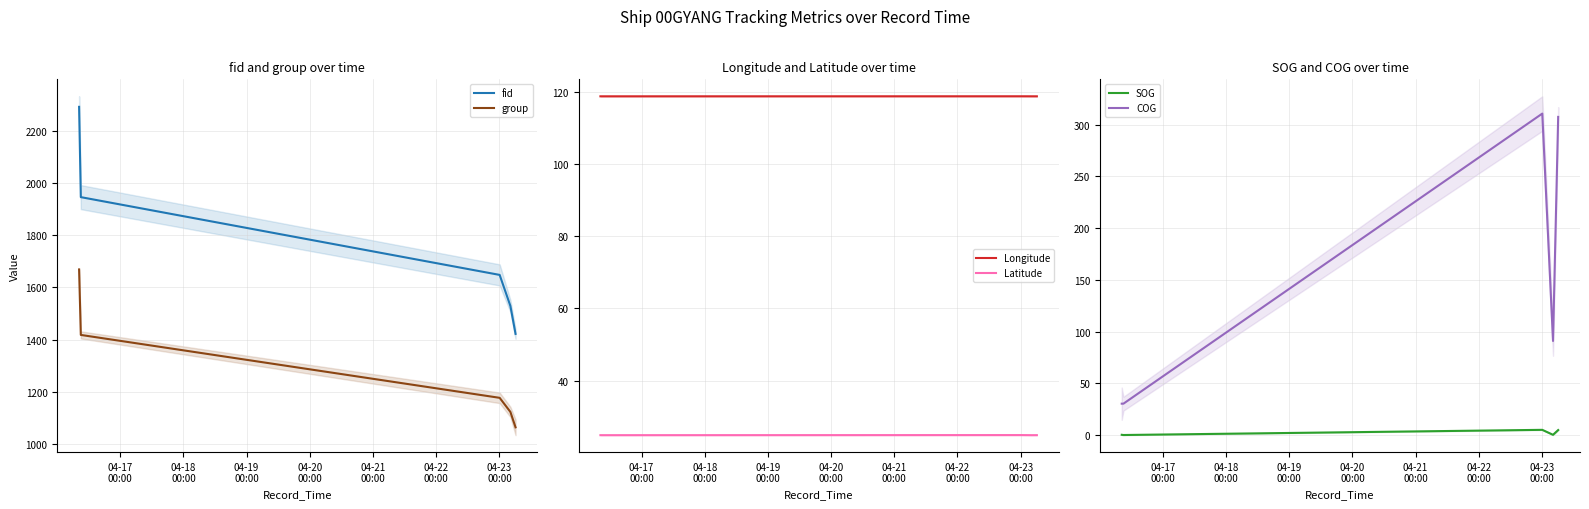

How many values in the COG series exceed 90?

3